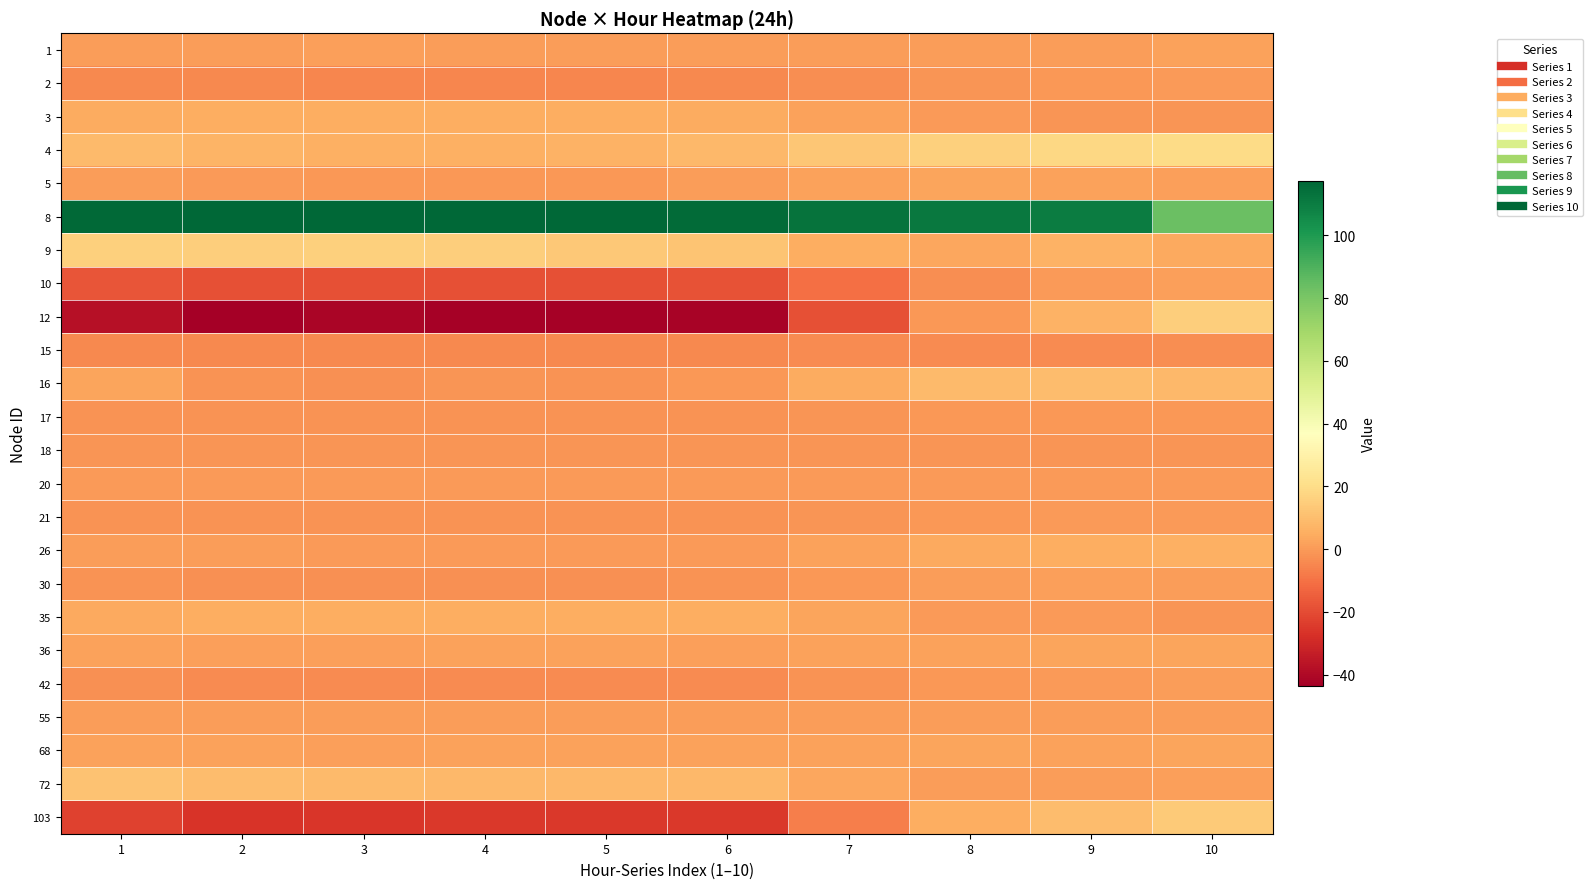

What is the minimum value shown in the chart?

-43.6